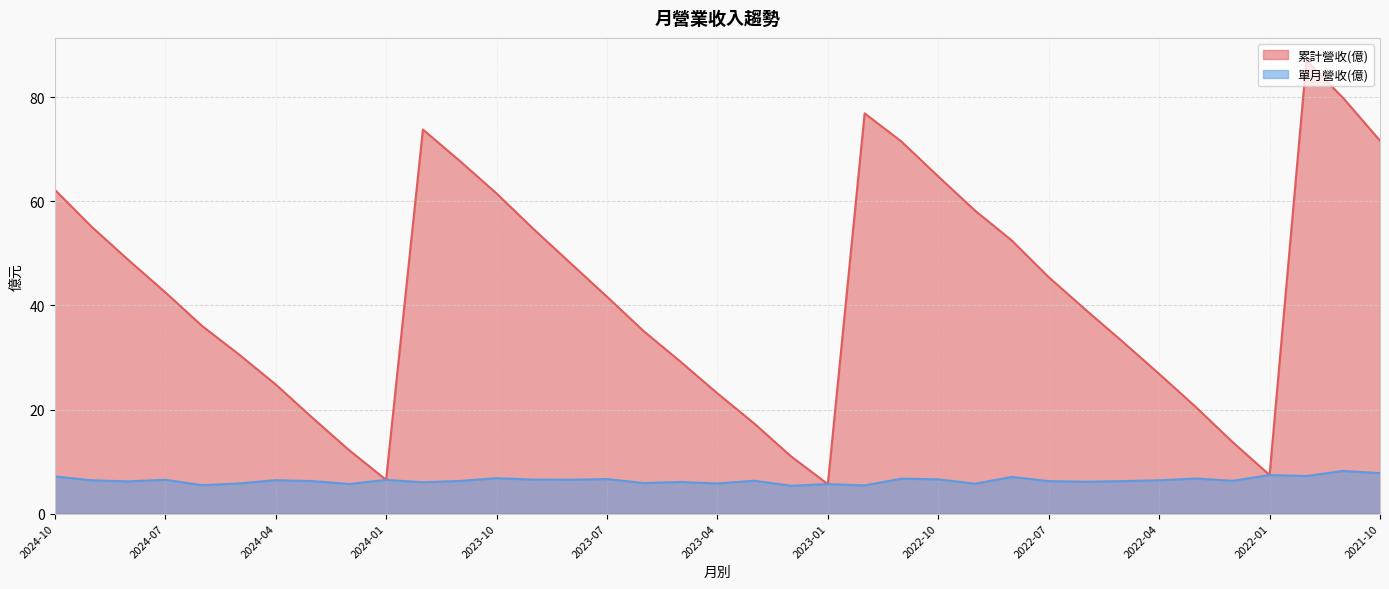

At which label does 單月營收(億) first exceed 6?

2024-10